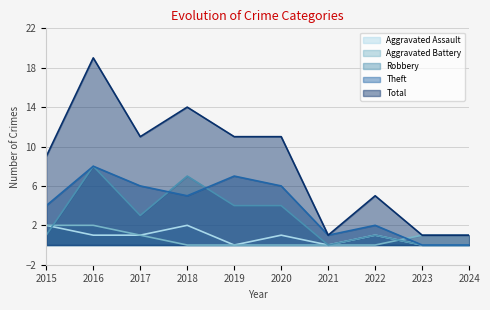

The value of Theft at 2024 is 5. True or false?

False